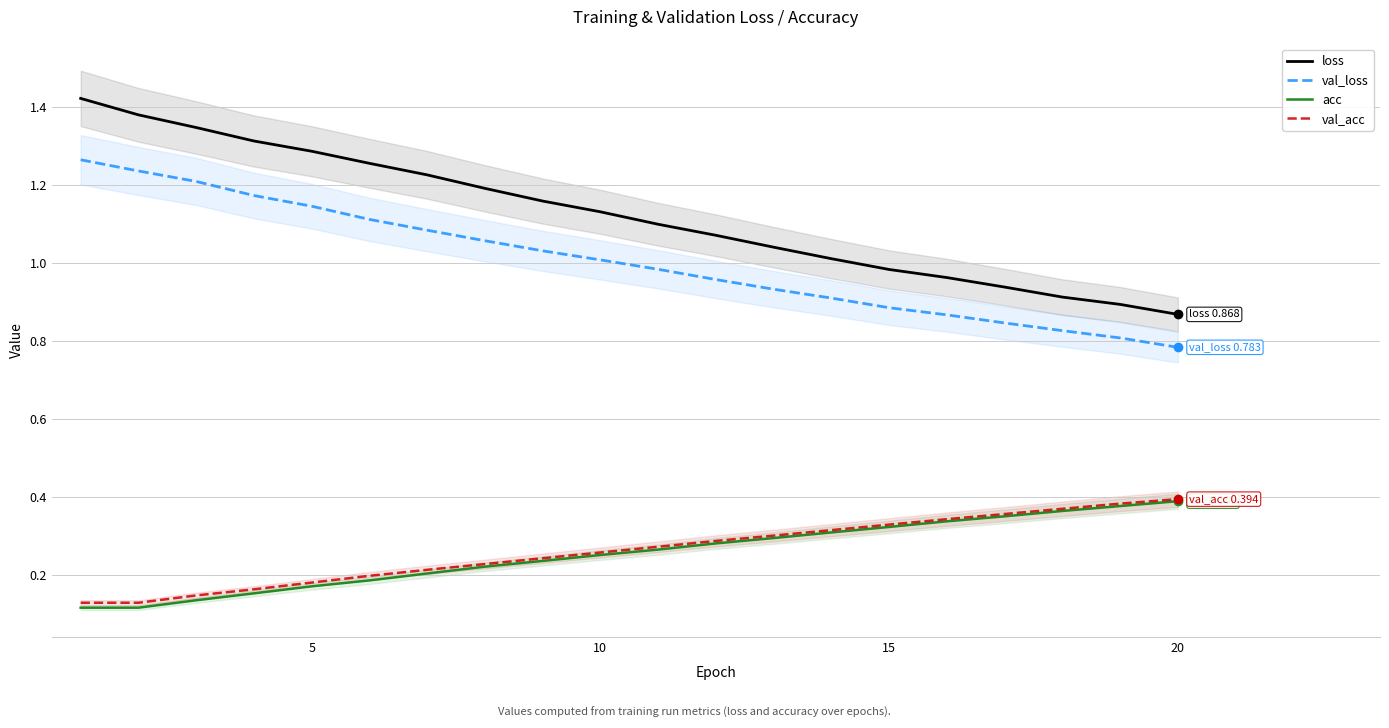

True or false: acc and loss intersect in this chart.

False